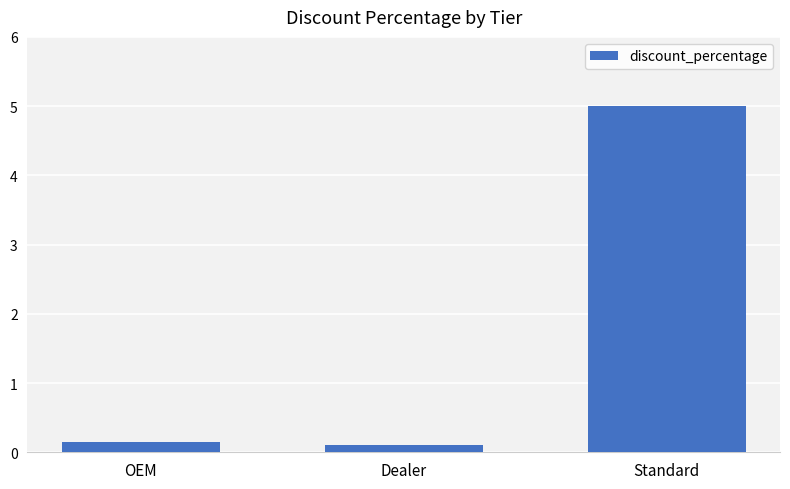

What is the label of the 2nd bar from the right?

Dealer